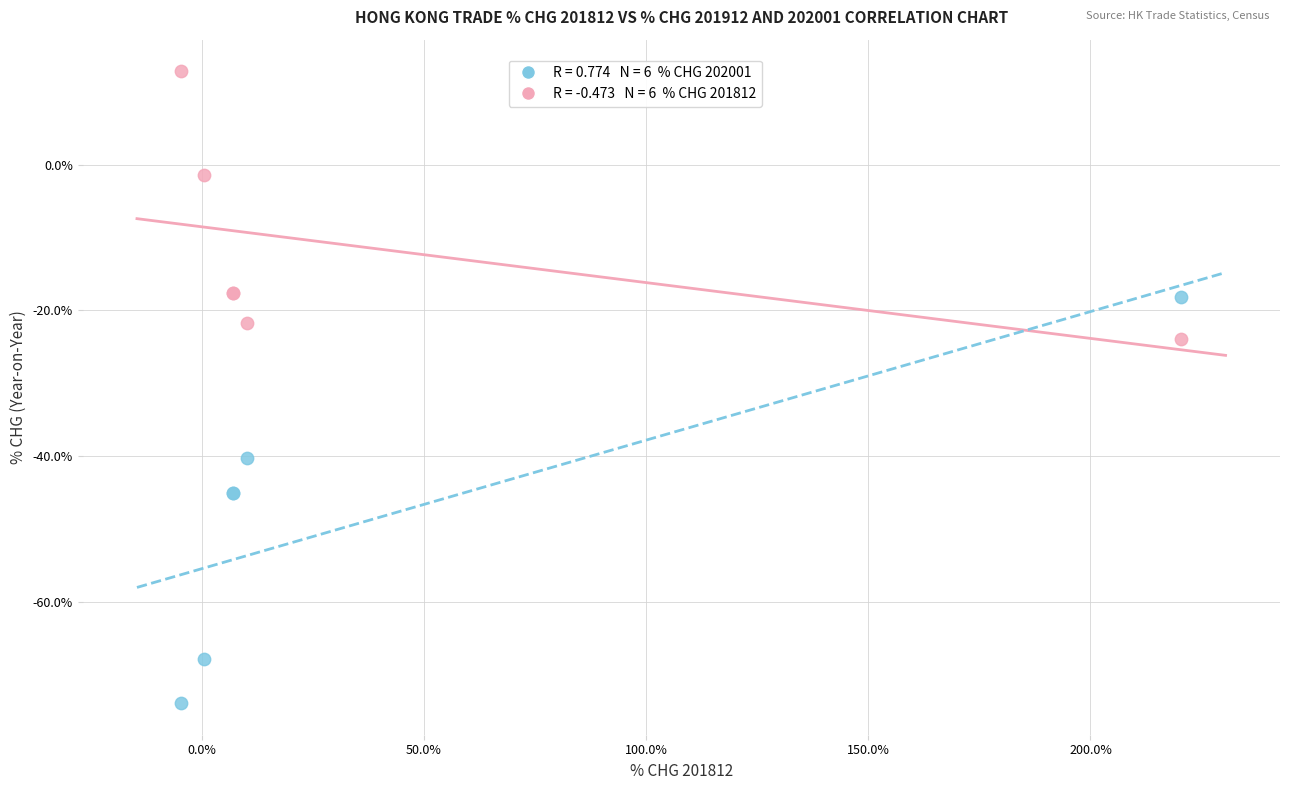

Across all series, what Y value is closest to -30?

-23.9